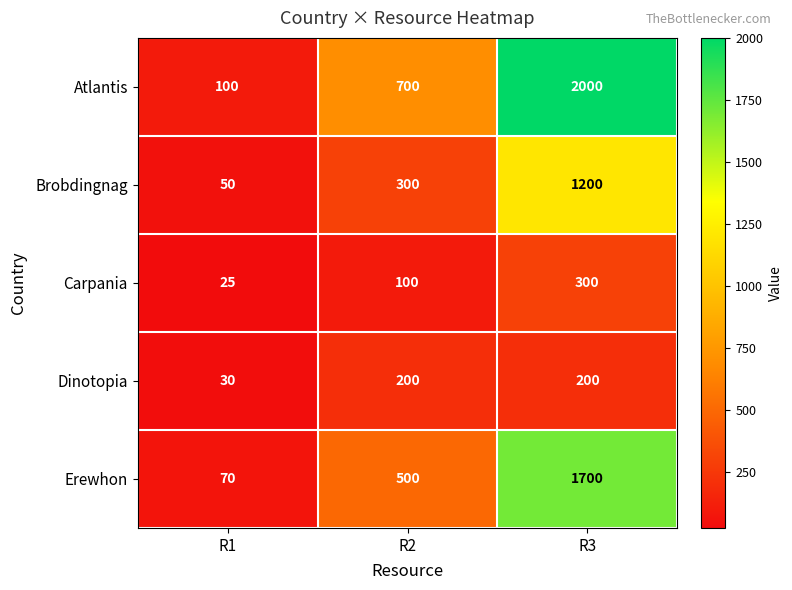

Reading right to left, extract all data points from this chart.

Atlantis: 2000	700	100
Brobdingnag: 1200	300	50
Carpania: 300	100	25
Dinotopia: 200	200	30
Erewhon: 1700	500	70